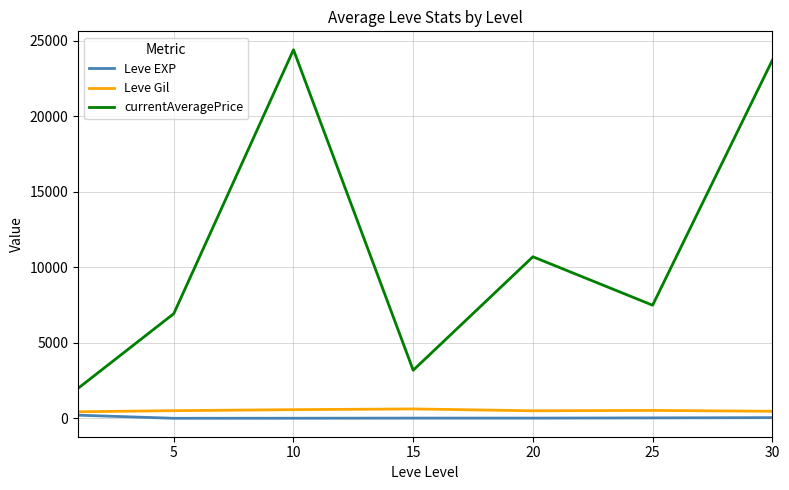

What is the maximum value for Leve Gil?

623.3